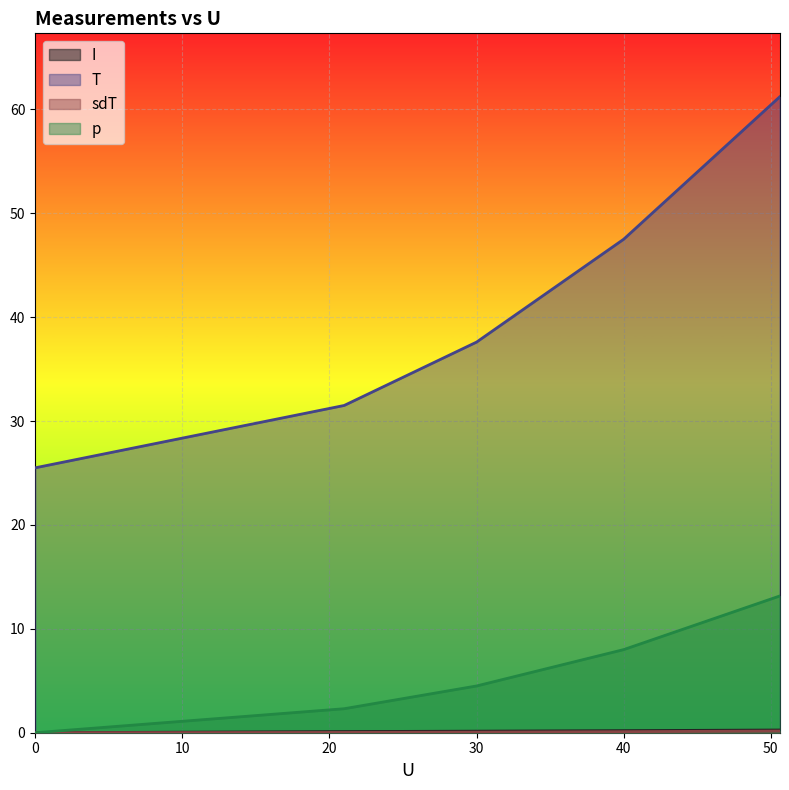

List the series in order of their peak value, lowest first.

sdT, I, p, T